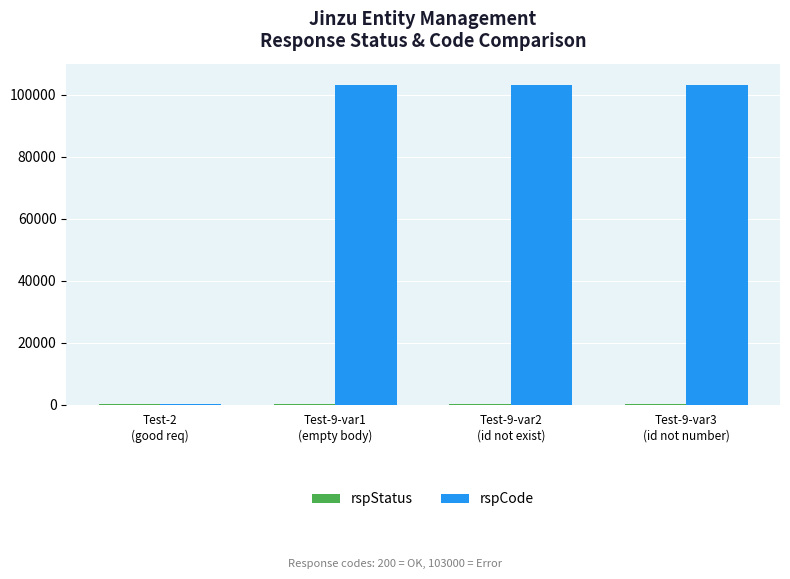

What is the maximum value shown in the chart?

103000